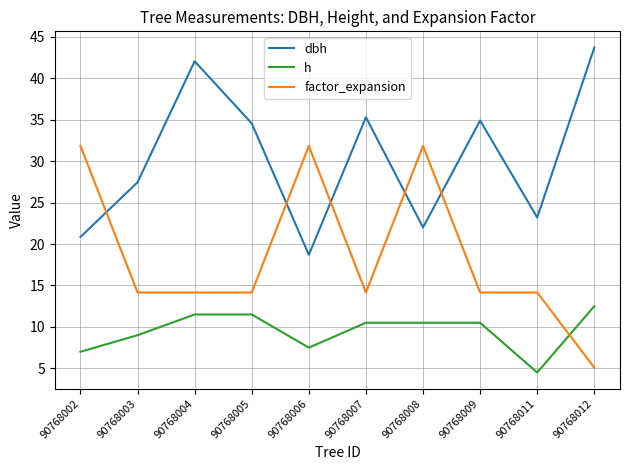

Rank the series by their average value, from highest to lowest.

dbh, factor_expansion, h